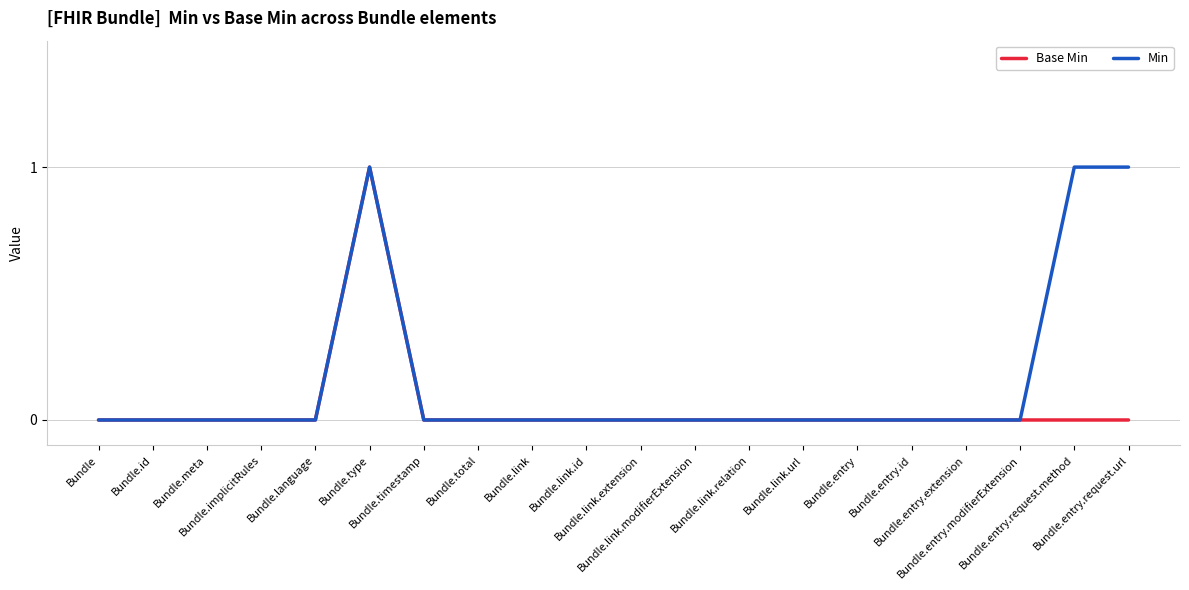

List the series in order of their overall mean, lowest first.

Base Min, Min